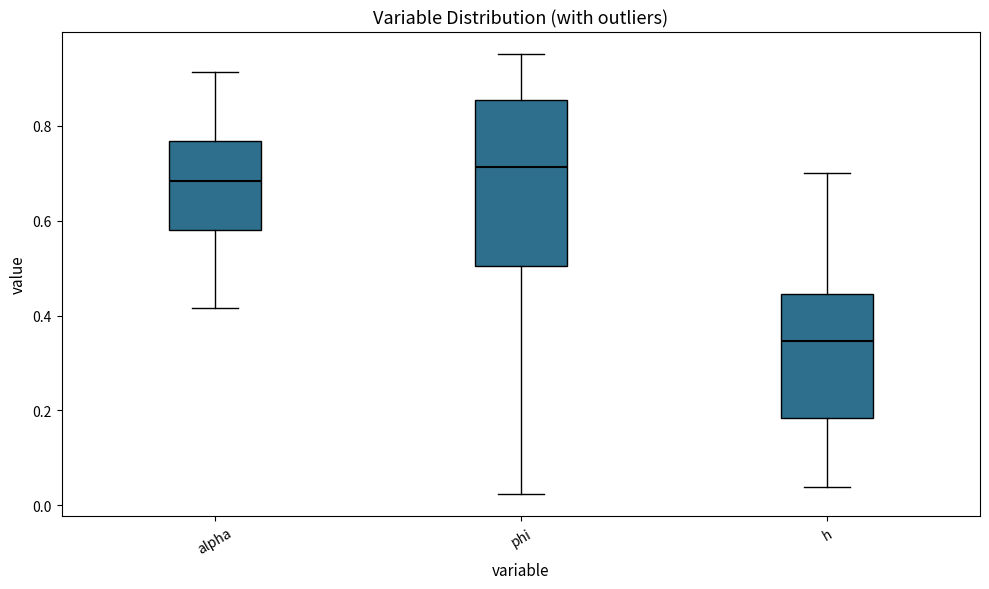

Comparing the boxes themselves (not the whiskers), which one is the tallest?

phi